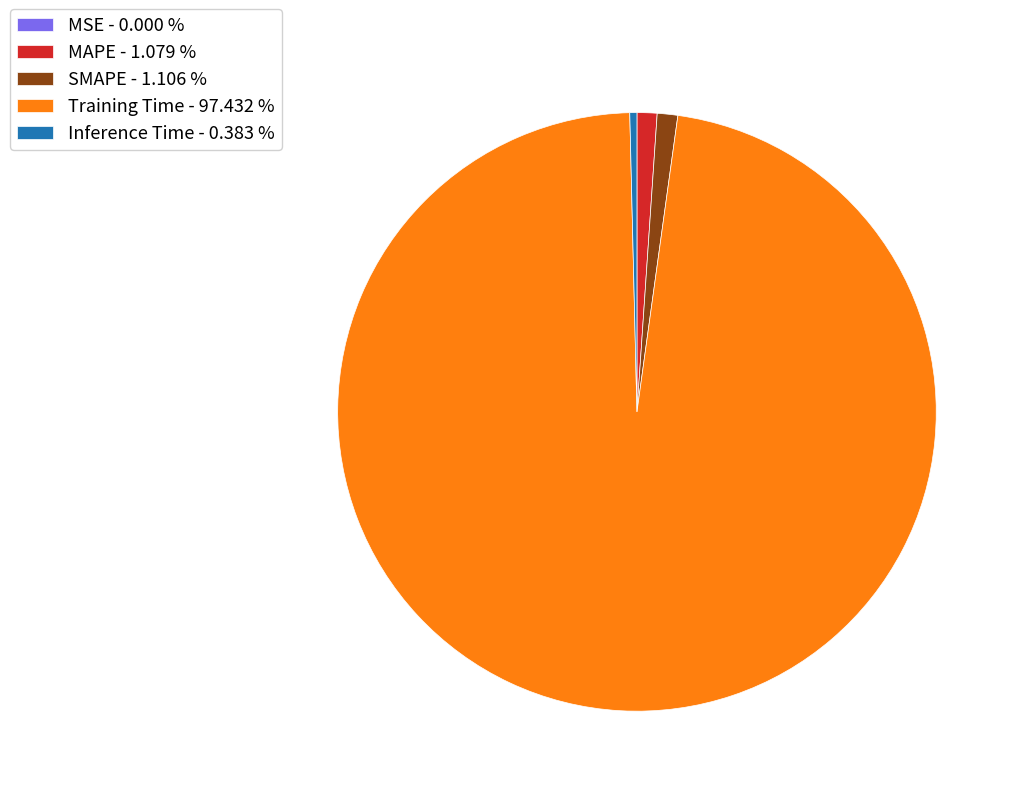

Combined, do Inference Time - 0.383 % and MAPE - 1.079 % account for over 50%?

No